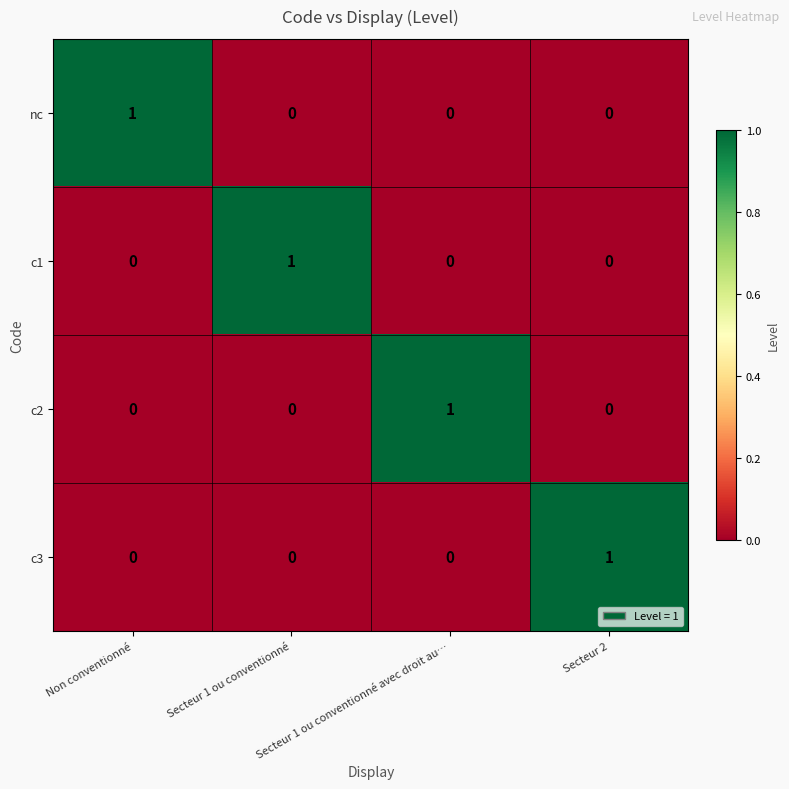

Is the value of c3 at Secteur 1 ou conventionné avec droit au… greater than the value of c2 at Secteur 1 ou conventionné avec droit au…?

No